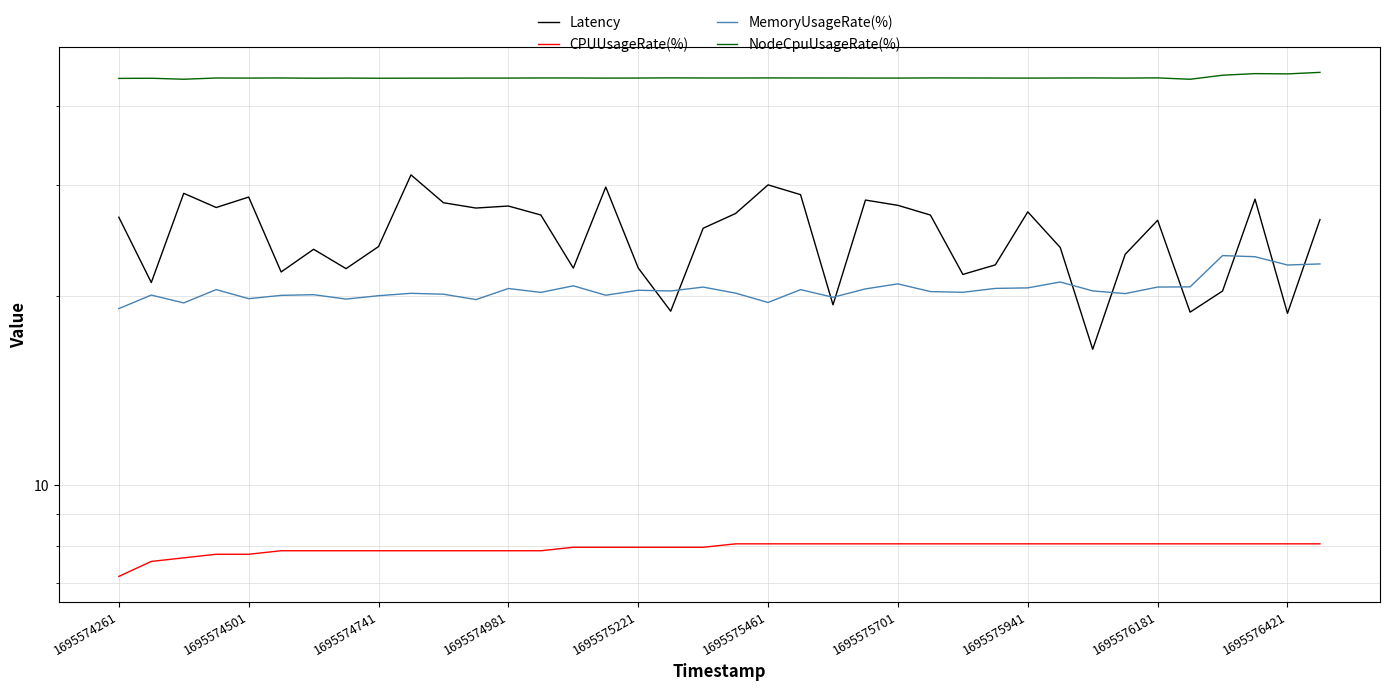

Which series has the largest total across all categories?

NodeCpuUsageRate(%)